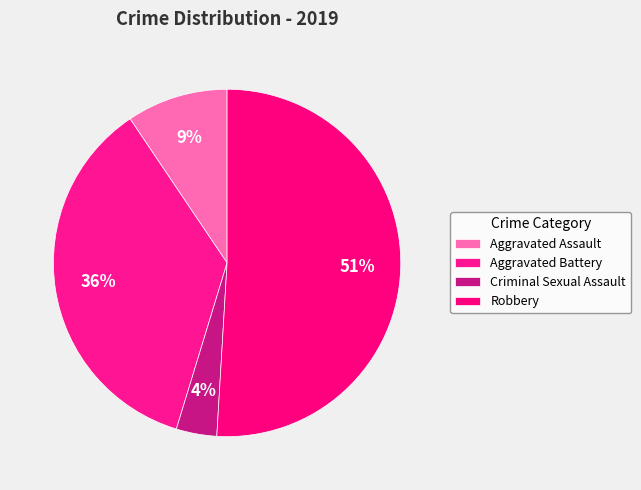

How many slices are in this pie chart?

4